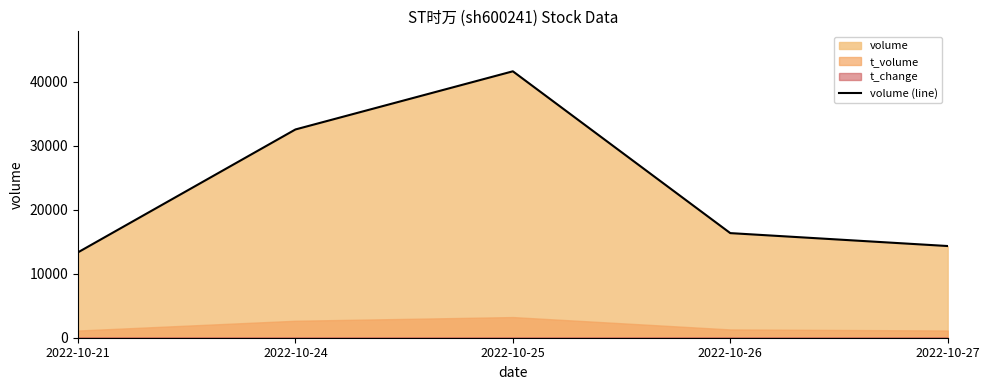

The value at 2022-10-25 is 41641. True or false?

True